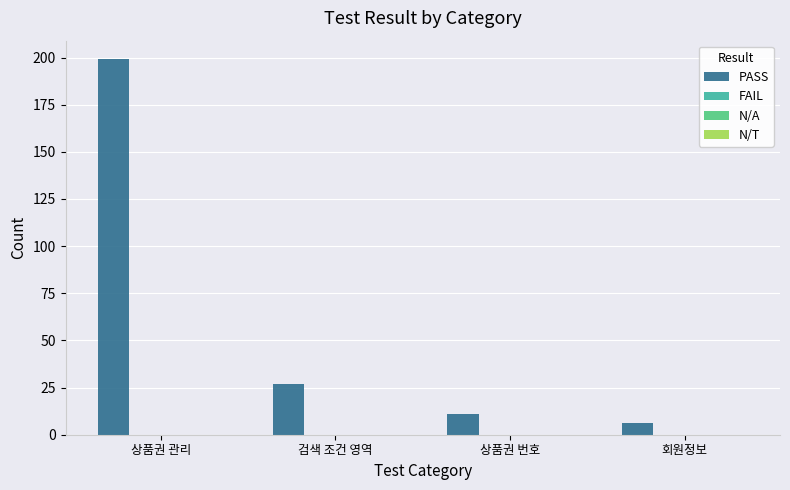

What is the maximum value shown in the chart?

199